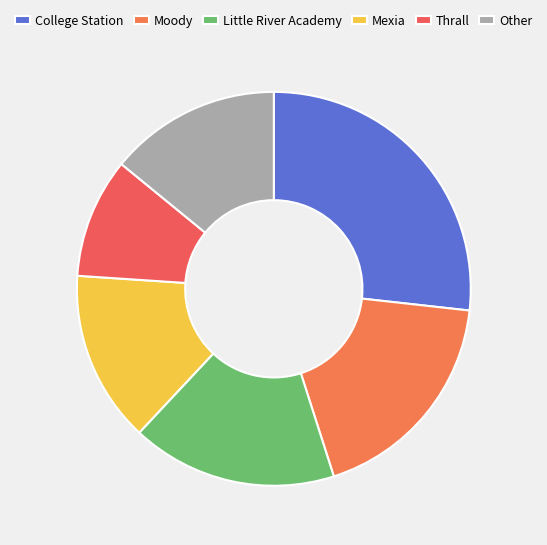

Is there a majority slice in this chart?

No